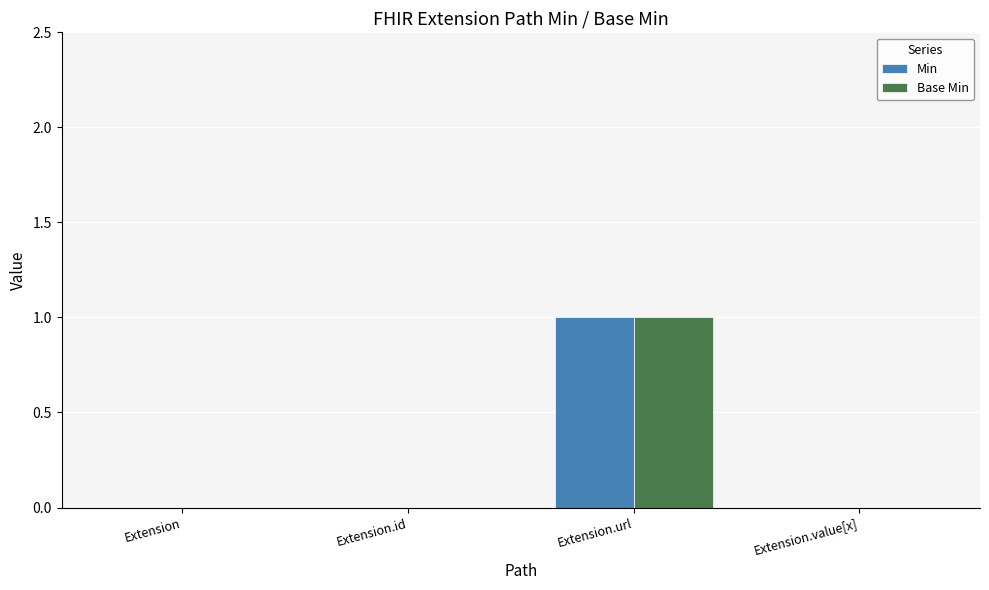

Reading right to left, extract all data points from this chart.

Min: Extension.value[x]=0	Extension.url=1	Extension.id=0	Extension=0
Base Min: Extension.value[x]=0	Extension.url=1	Extension.id=0	Extension=0